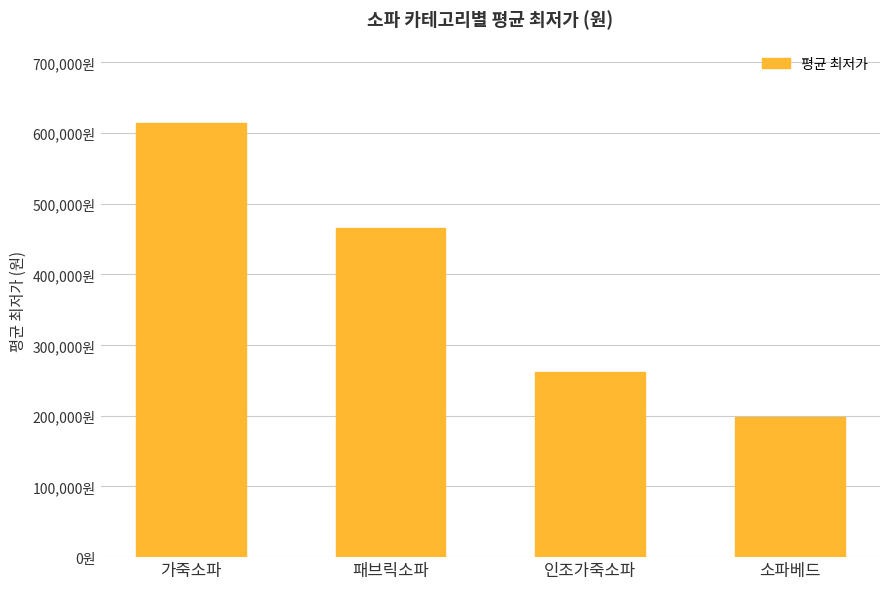

List the labels in order of value, largest first.

가죽소파, 패브릭소파, 인조가죽소파, 소파베드